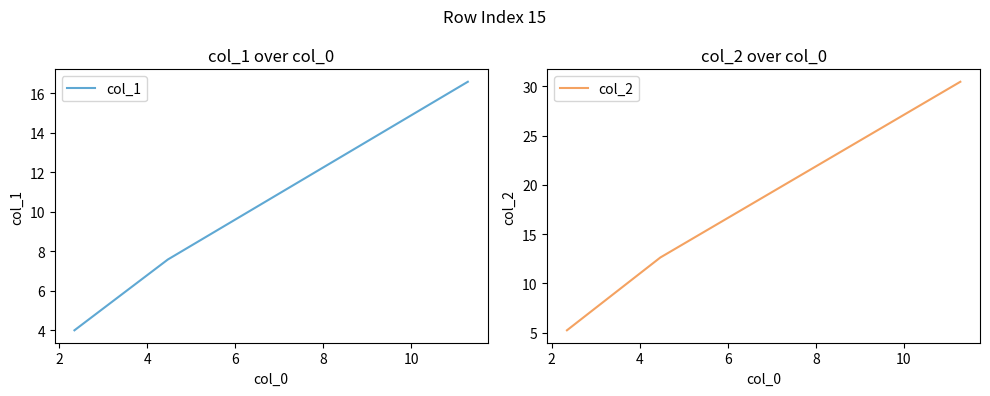

Rank the series by their average value, from highest to lowest.

col_2, col_1